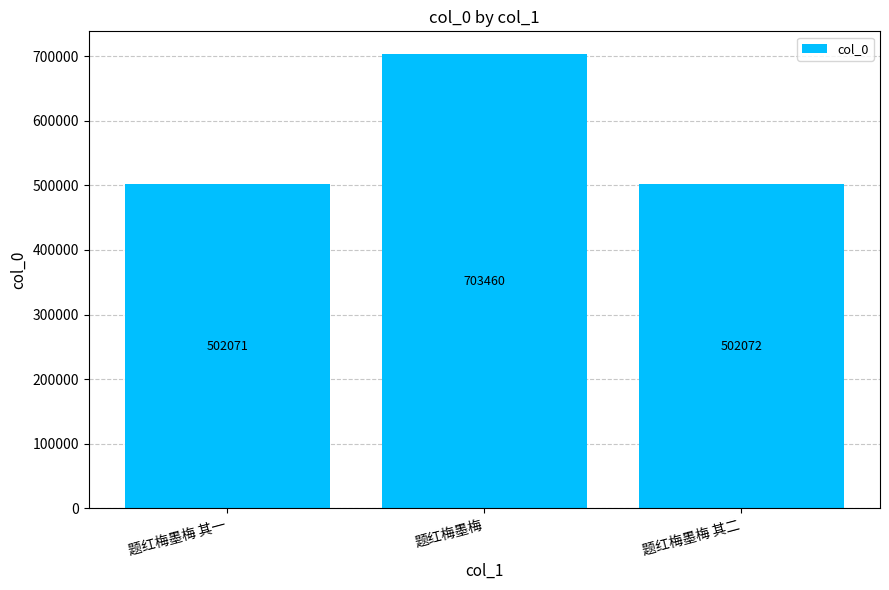

What is the ratio of the value at 题红梅墨梅 其二 to the value at 题红梅墨梅?

0.7